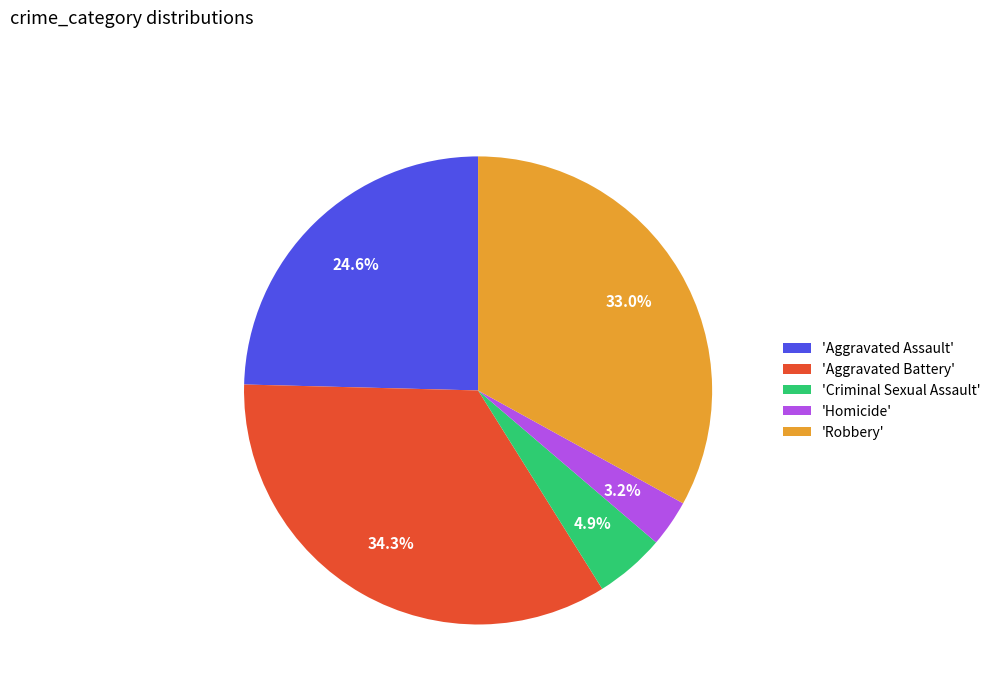

Does any single category account for the majority?

No